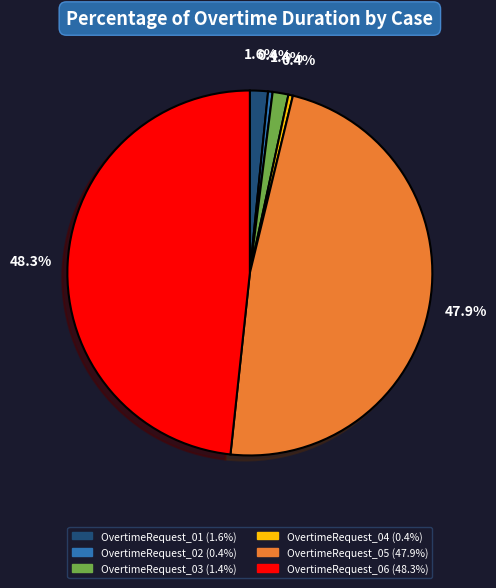

Combined, what portion of the pie is OvertimeRequest_06 and OvertimeRequest_03?

49.7%